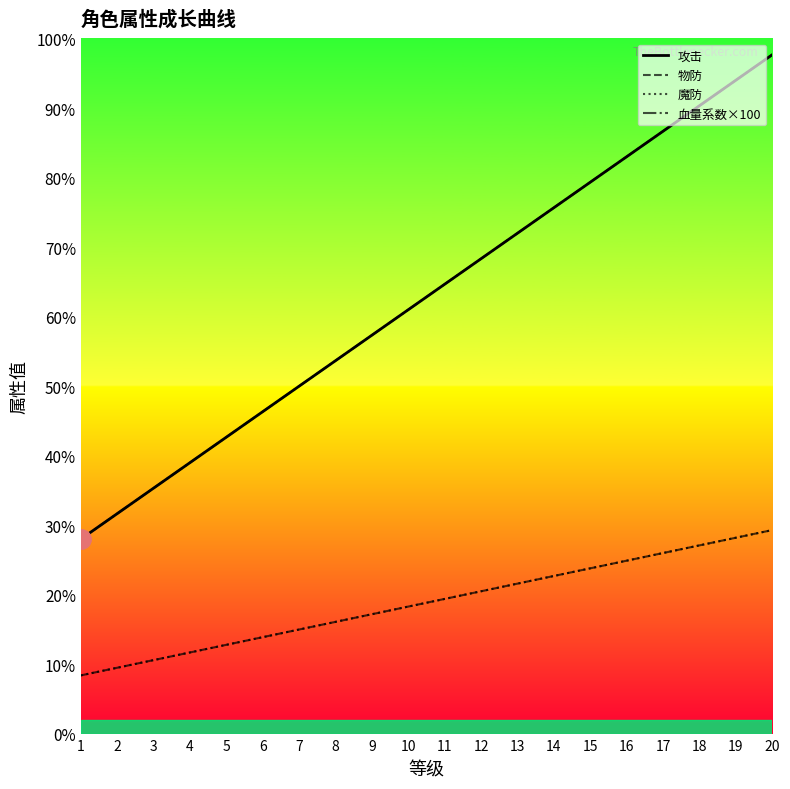

List the series in order of their peak value, highest first.

攻击, 血量系数×100, 物防, 魔防